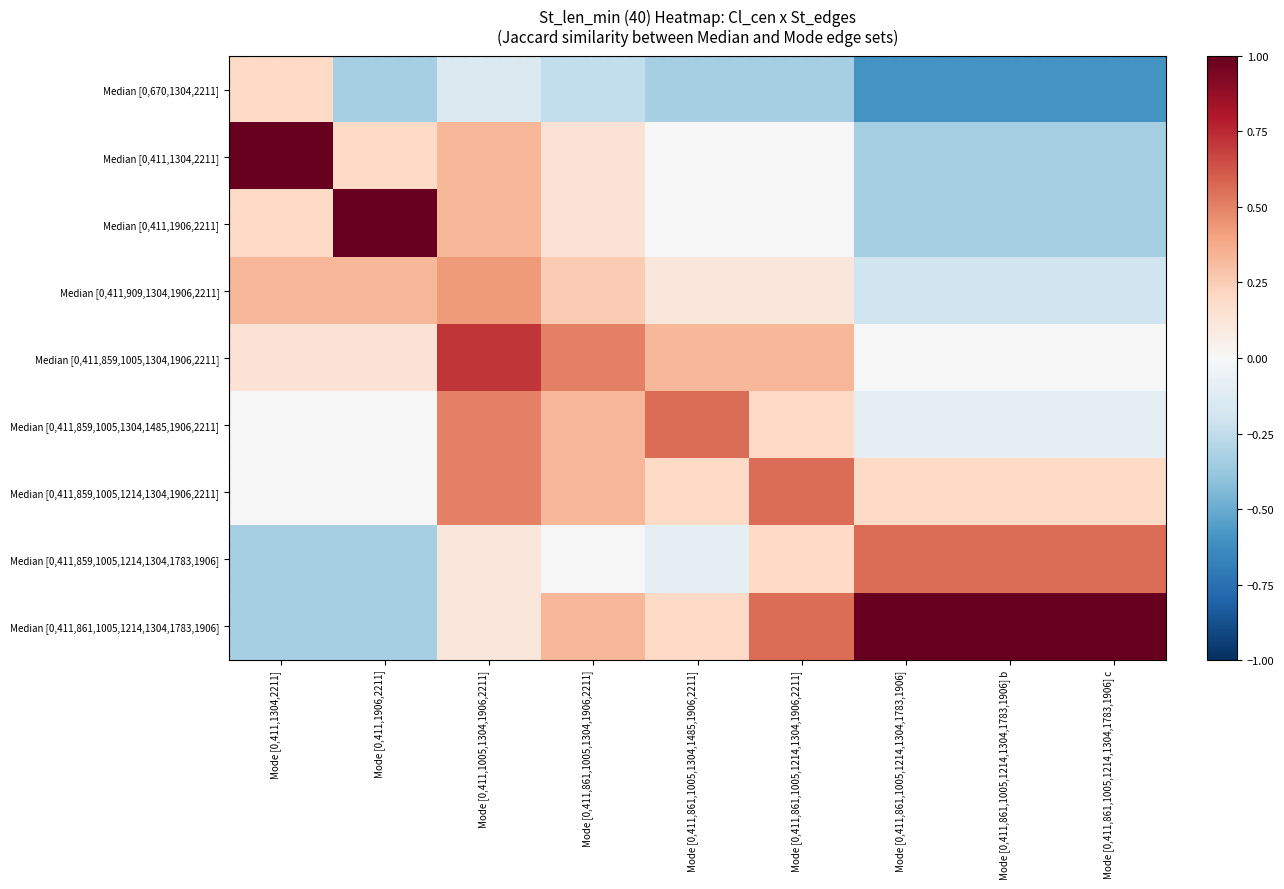

Reading right to left, what are all the values shown in this chart?

row_0: -0.6	-0.6	-0.6	-0.3	-0.3	-0.2	-0.1	-0.3	0.2
row_1: -0.3	-0.3	-0.3	0.0	0.0	0.1	0.3	0.2	1.0
row_2: -0.3	-0.3	-0.3	0.0	0.0	0.1	0.3	1.0	0.2
row_3: -0.2	-0.2	-0.2	0.1	0.1	0.2	0.4	0.3	0.3
row_4: 0.0	0.0	0.0	0.3	0.3	0.5	0.7	0.1	0.1
row_5: -0.1	-0.1	-0.1	0.2	0.6	0.3	0.5	0.0	0.0
row_6: 0.2	0.2	0.2	0.6	0.2	0.3	0.5	0.0	0.0
row_7: 0.6	0.6	0.6	0.2	-0.1	0.0	0.1	-0.3	-0.3
row_8: 1.0	1.0	1.0	0.6	0.2	0.3	0.1	-0.3	-0.3